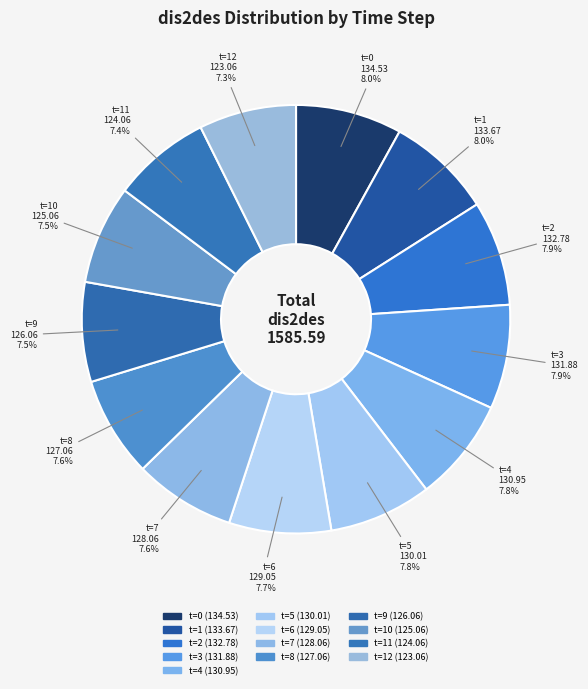

How many segments does this pie chart have?

13